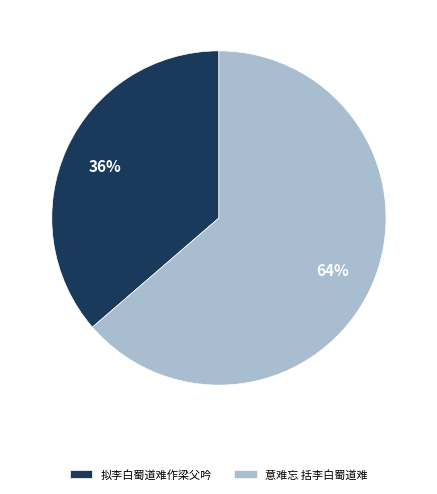

Does 意难忘 括李白蜀道难 account for over 50% of the chart?

Yes